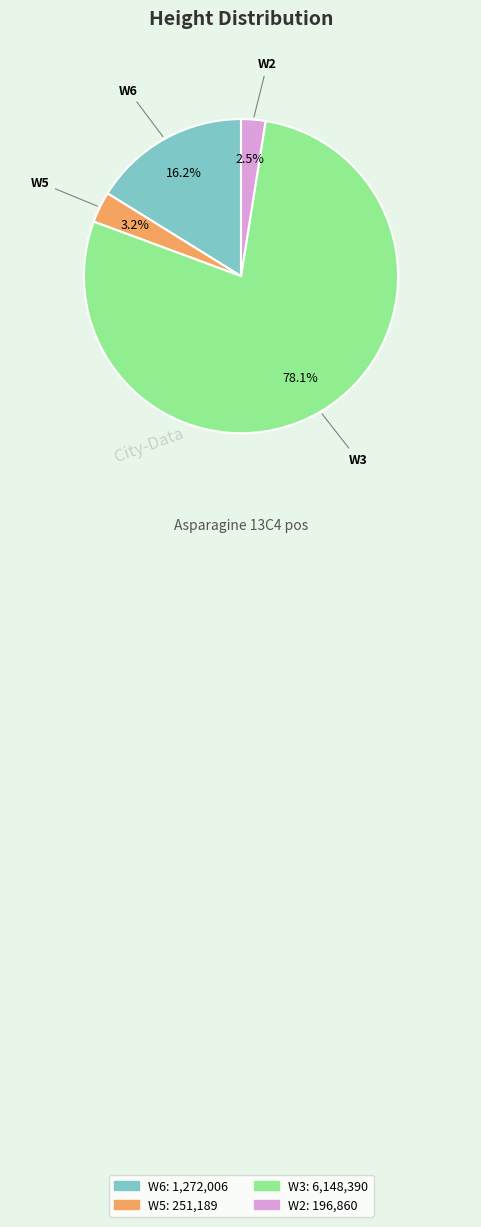

What is the largest slice in the pie chart?

W3